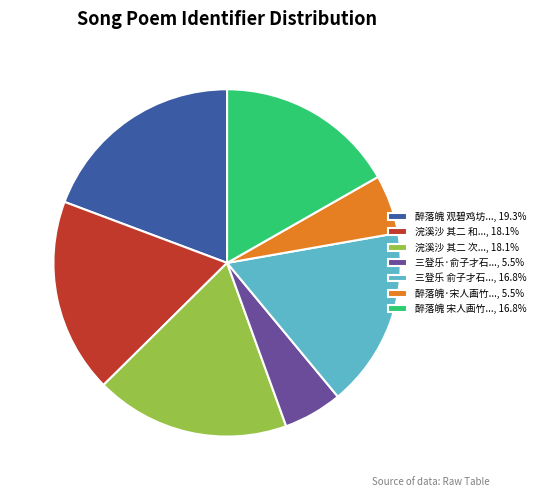

Combined, do 三登乐 俞子才石..., 16.8% and 醉落魄·宋人画竹..., 5.5% account for over 50%?

No